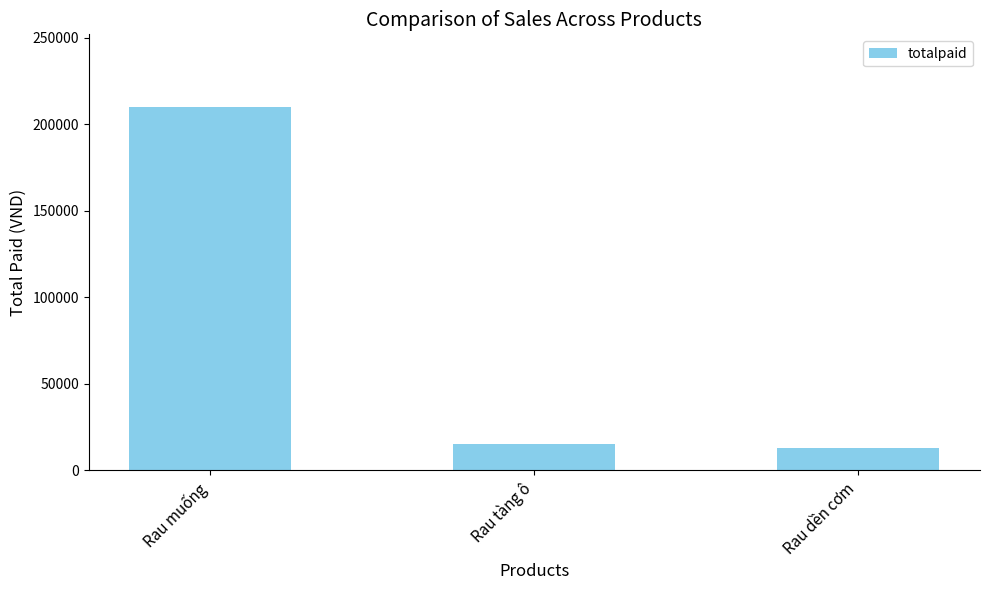

What is the change in value from Rau muống to Rau dền cơm?

-197000